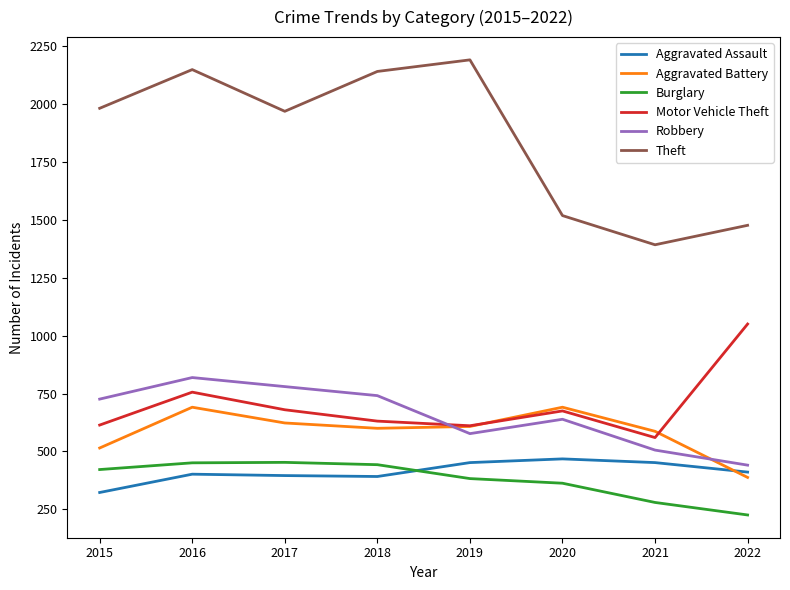

True or false: Motor Vehicle Theft and Theft cross at least once.

False